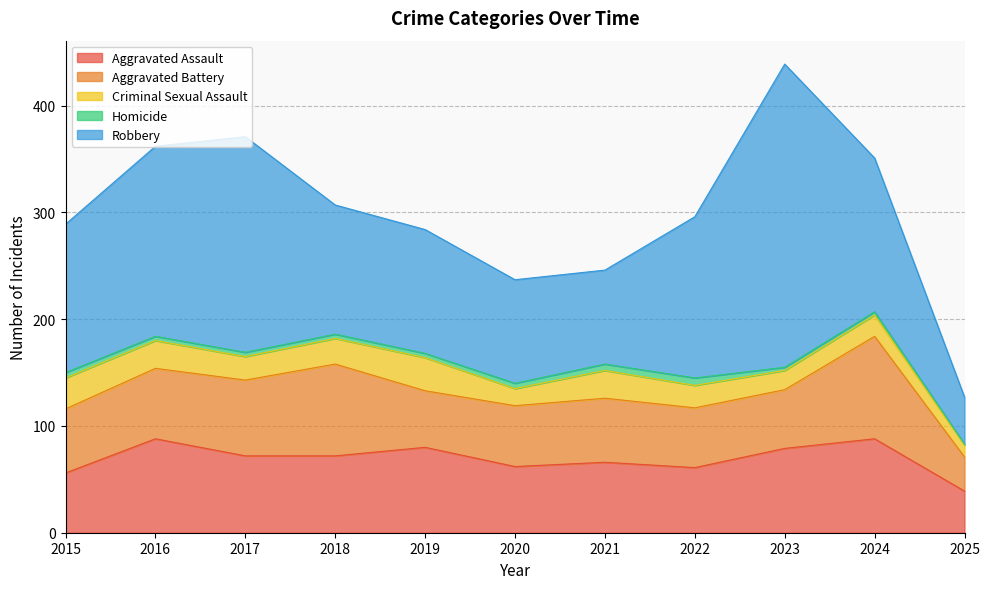

What are all the series names shown in the legend?

Aggravated Assault, Aggravated Battery, Criminal Sexual Assault, Homicide, Robbery